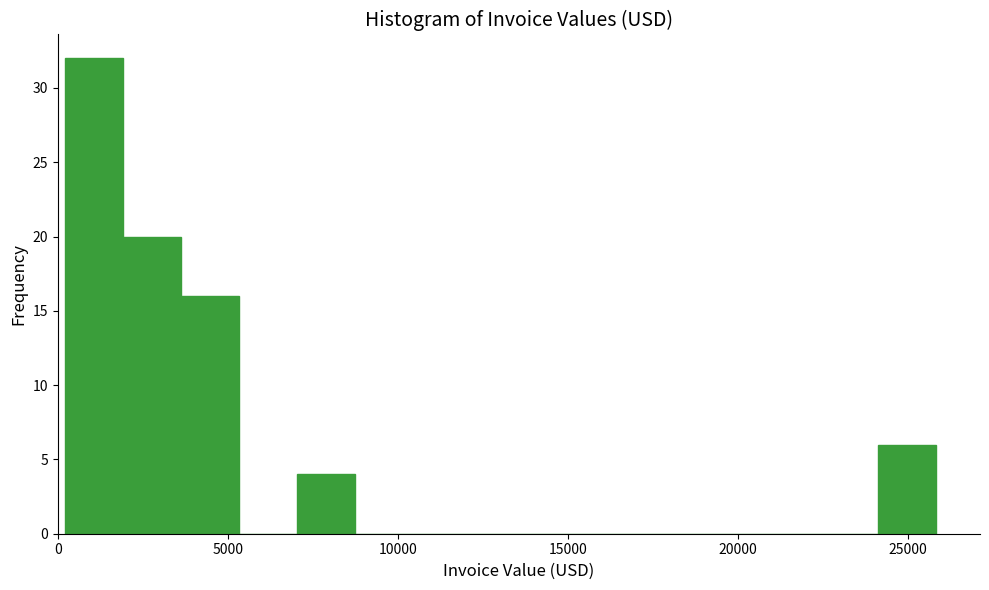

Around what value on the x-axis is the tallest bar? Give the approximate position of its centre, as read against the axis.

1000